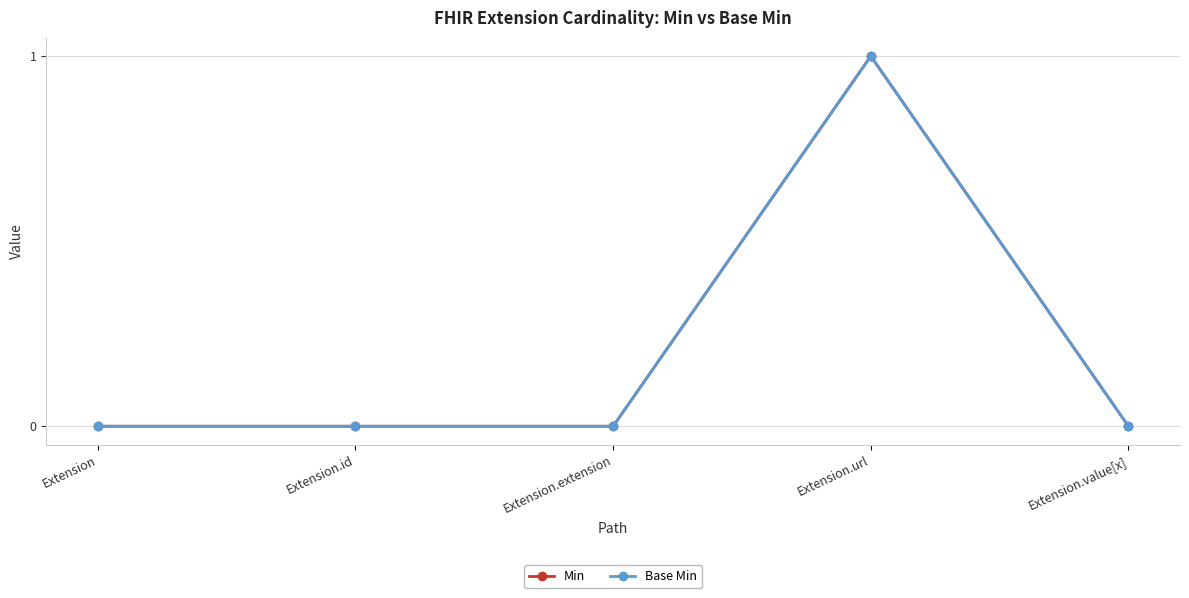

List the series in order of their peak value, highest first.

Min, Base Min